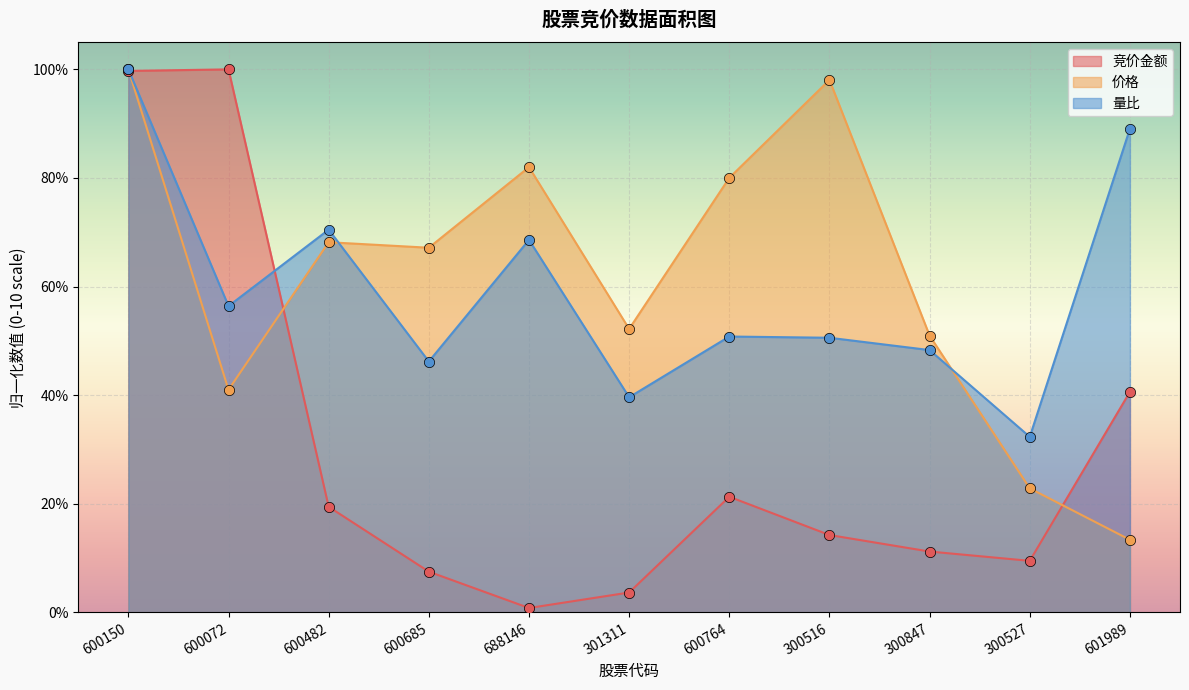

Which series has the widest spread of Y values?

竞价金额